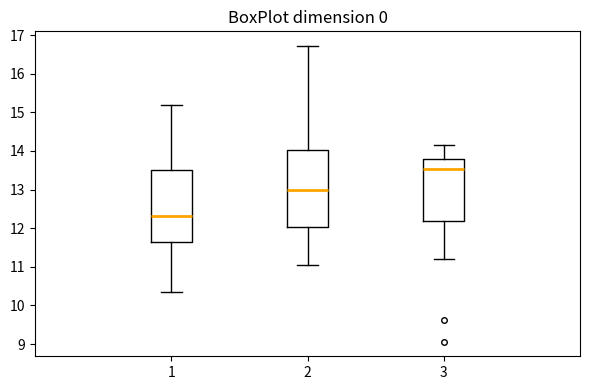

Which box is the tallest, from its lower edge to its upper edge?

2